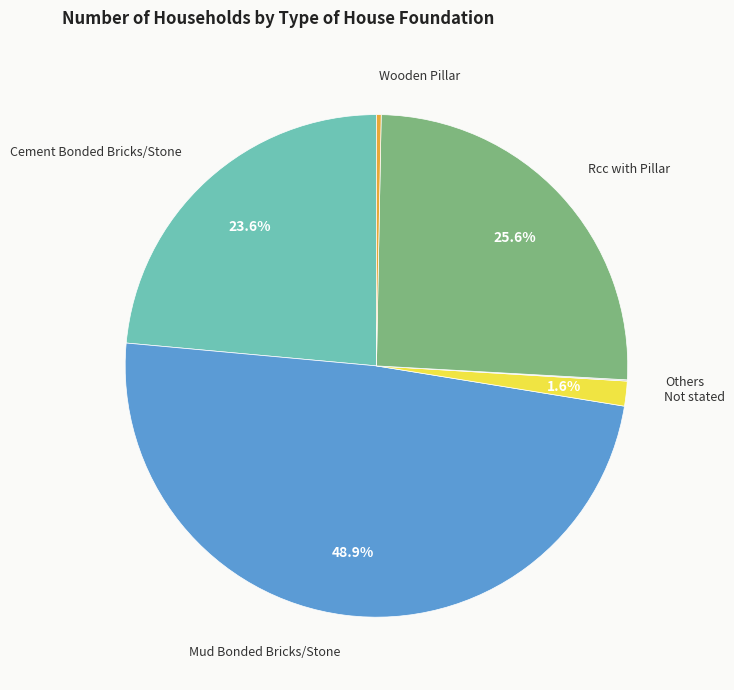

Is there a majority slice in this chart?

No